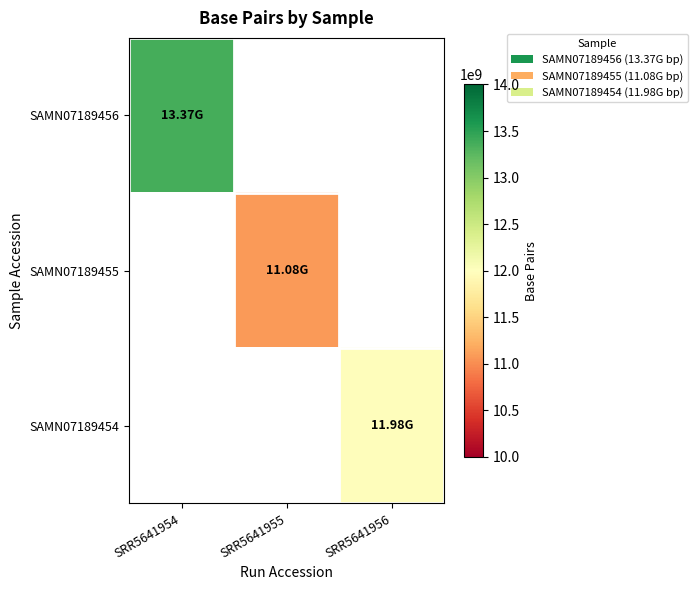

Which category has the highest value in the SAMN07189456 series?

SRR5641954